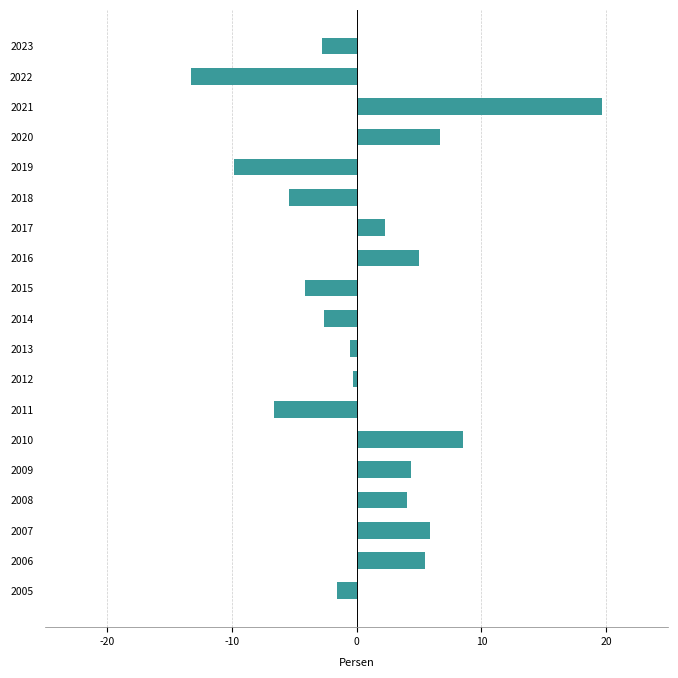

What is the value of the 6th bar from the top?

-5.4